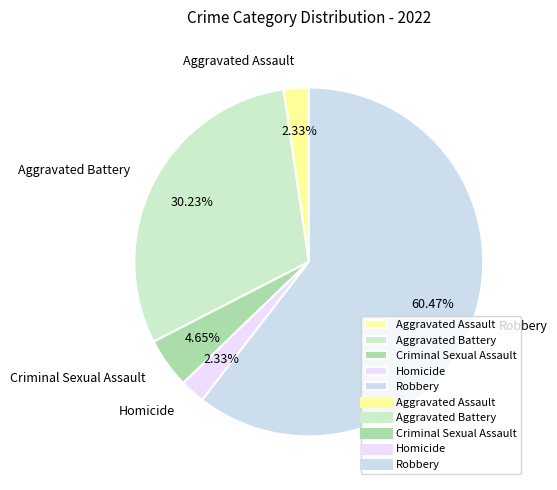

Which slice is the largest?

Robbery